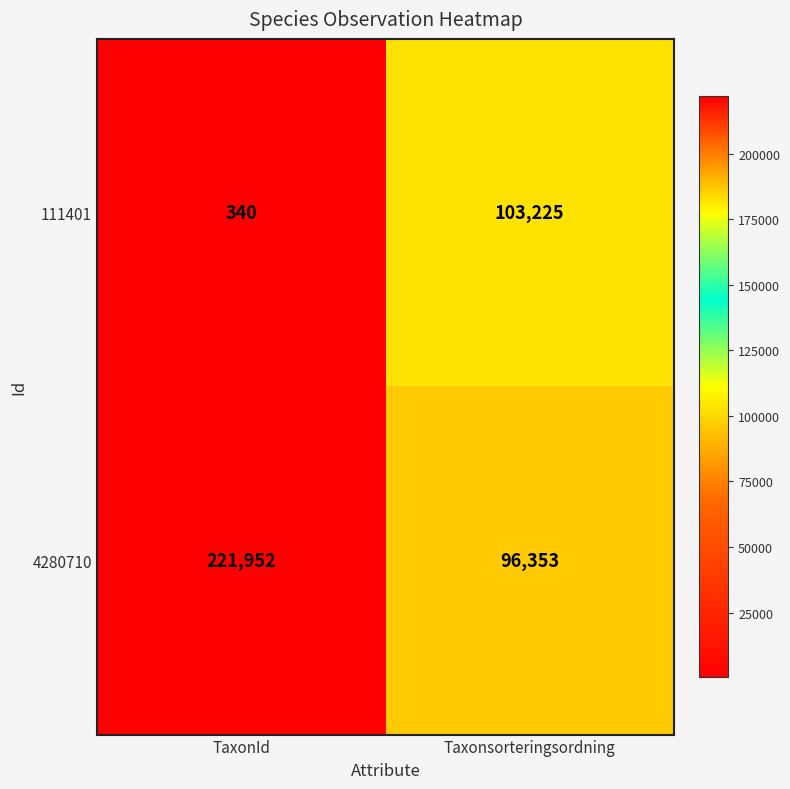

The value of 111401 at Taxonsorteringsordning is 103225. True or false?

True